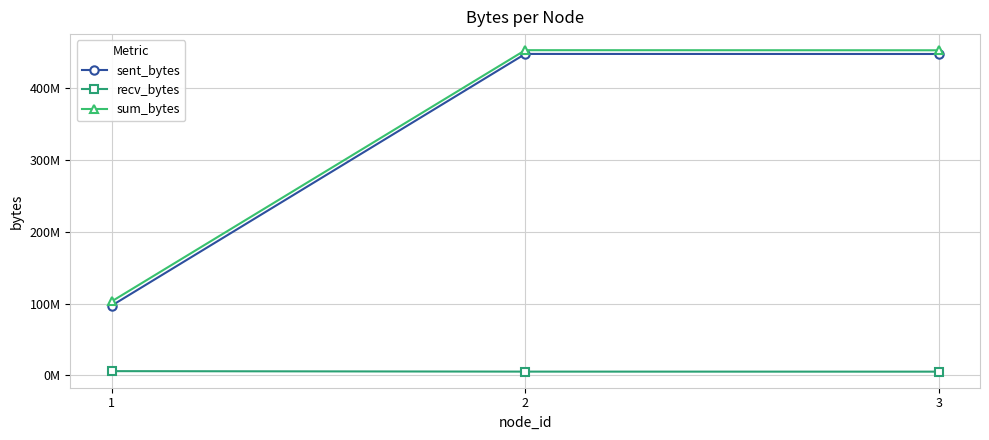

Which category has the highest value in the sum_bytes series?

2